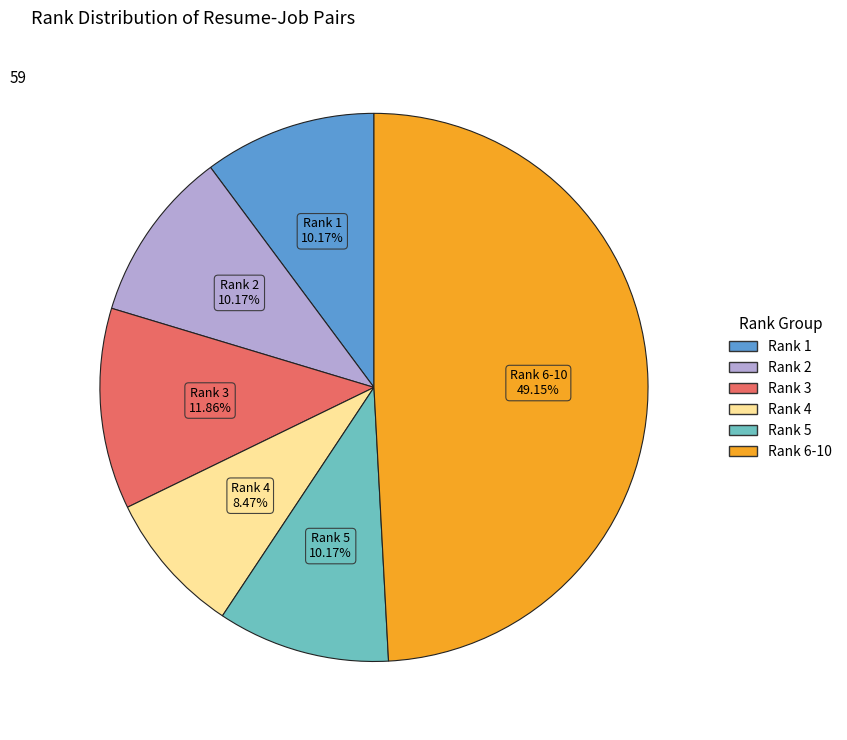

How many slices are in this pie chart?

6